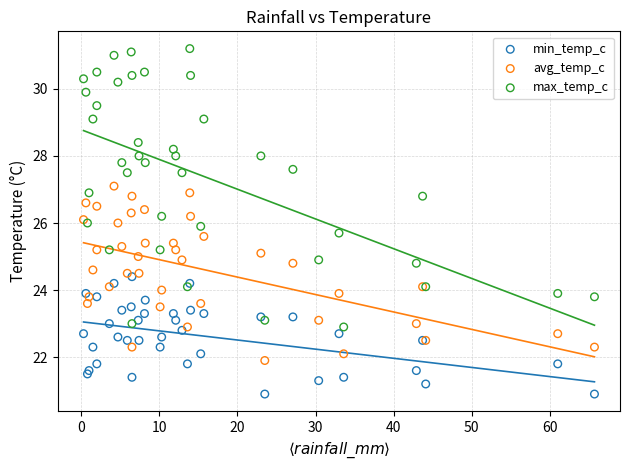

What are all the series names shown in the legend?

min_temp_c, avg_temp_c, max_temp_c